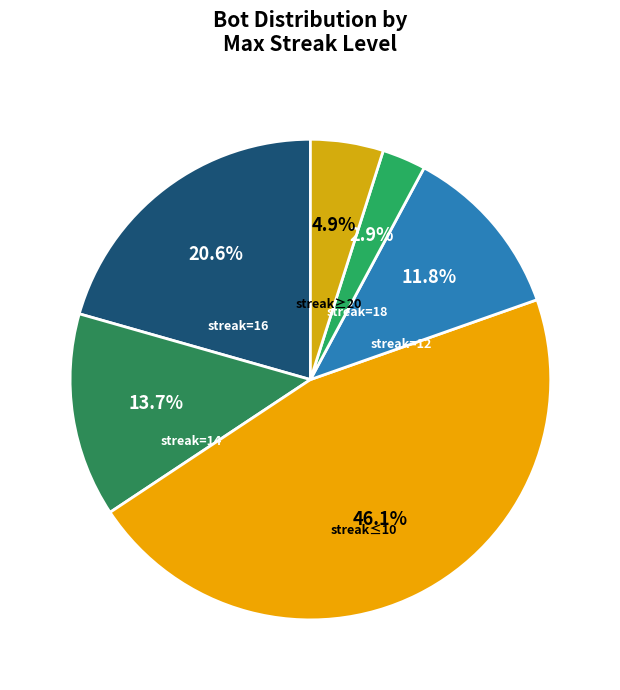

Does any single category account for the majority?

No